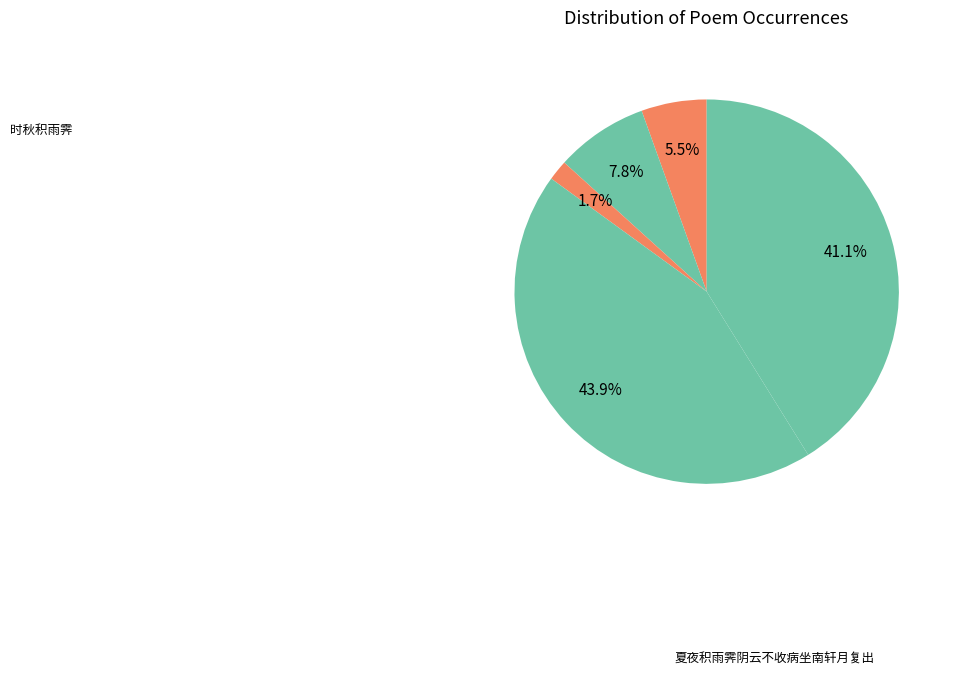

How many slices are in this pie chart?

5